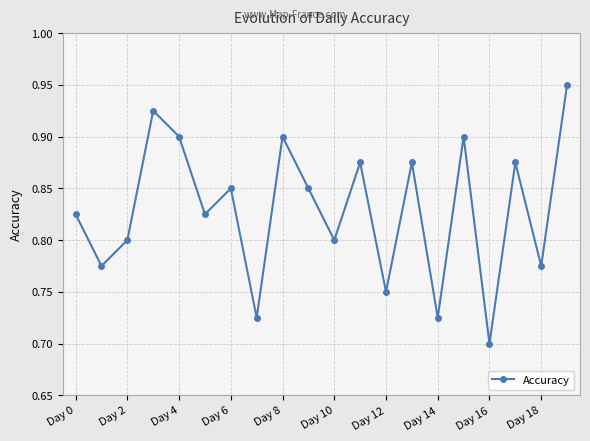

What is the sum of all values?

16.6